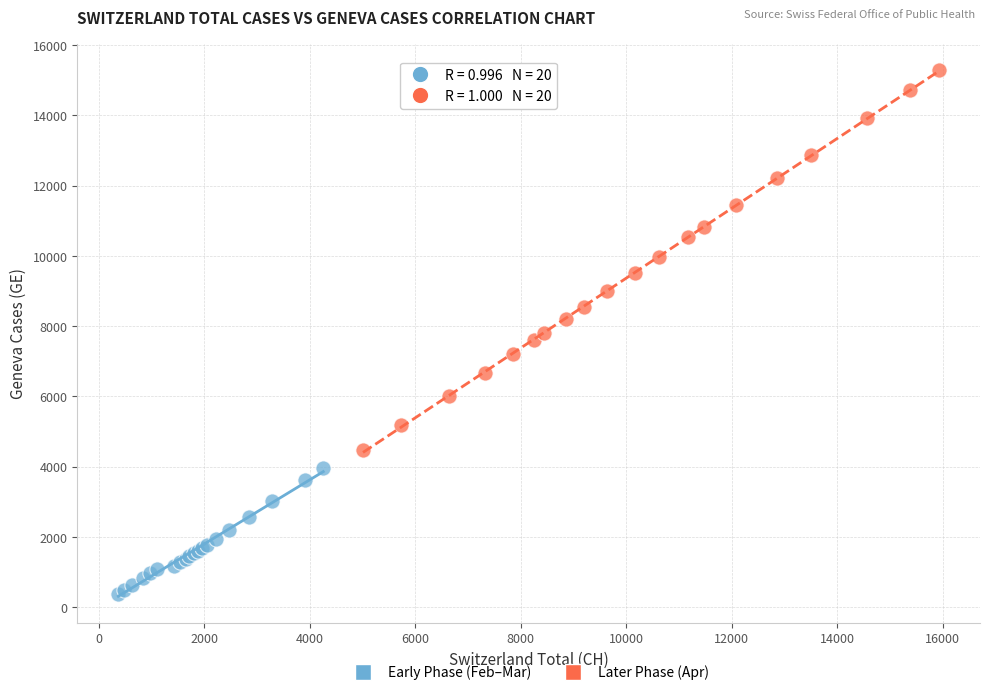

Which series reaches the maximum Y coordinate?

Later Phase (Apr)